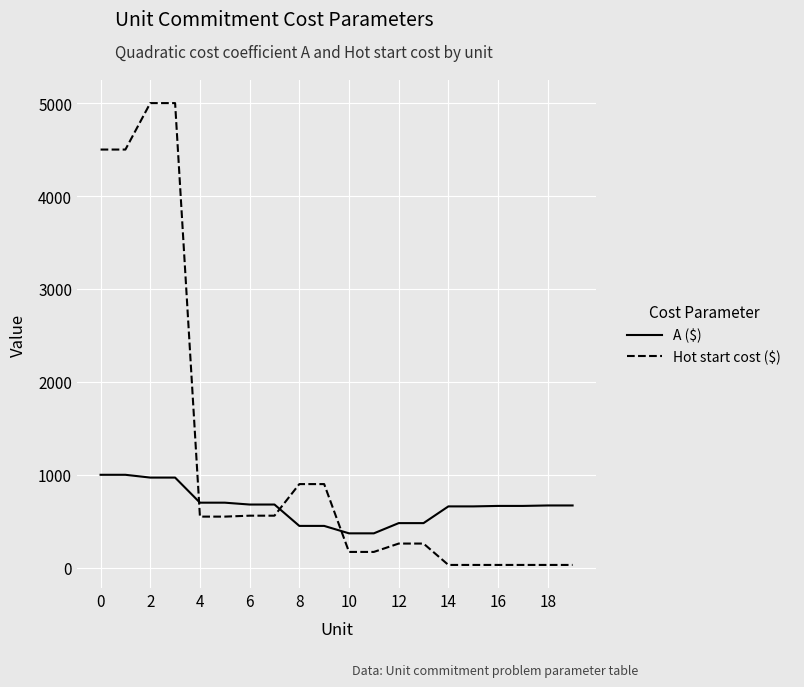

Which series has the largest total across all categories?

Hot start cost ($)